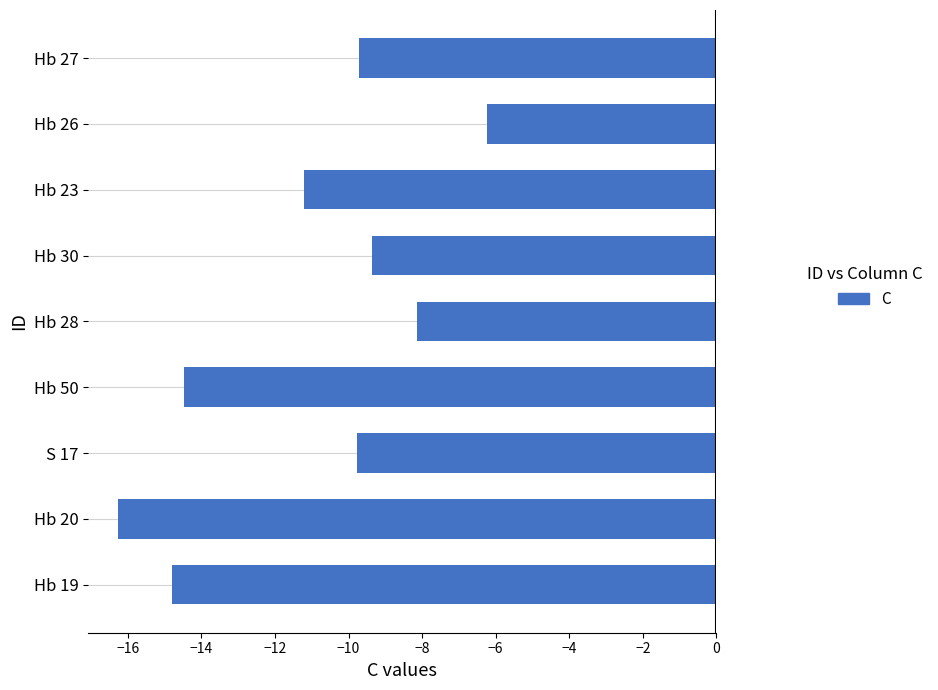

Which has a higher value, Hb 23 or Hb 26?

Hb 26